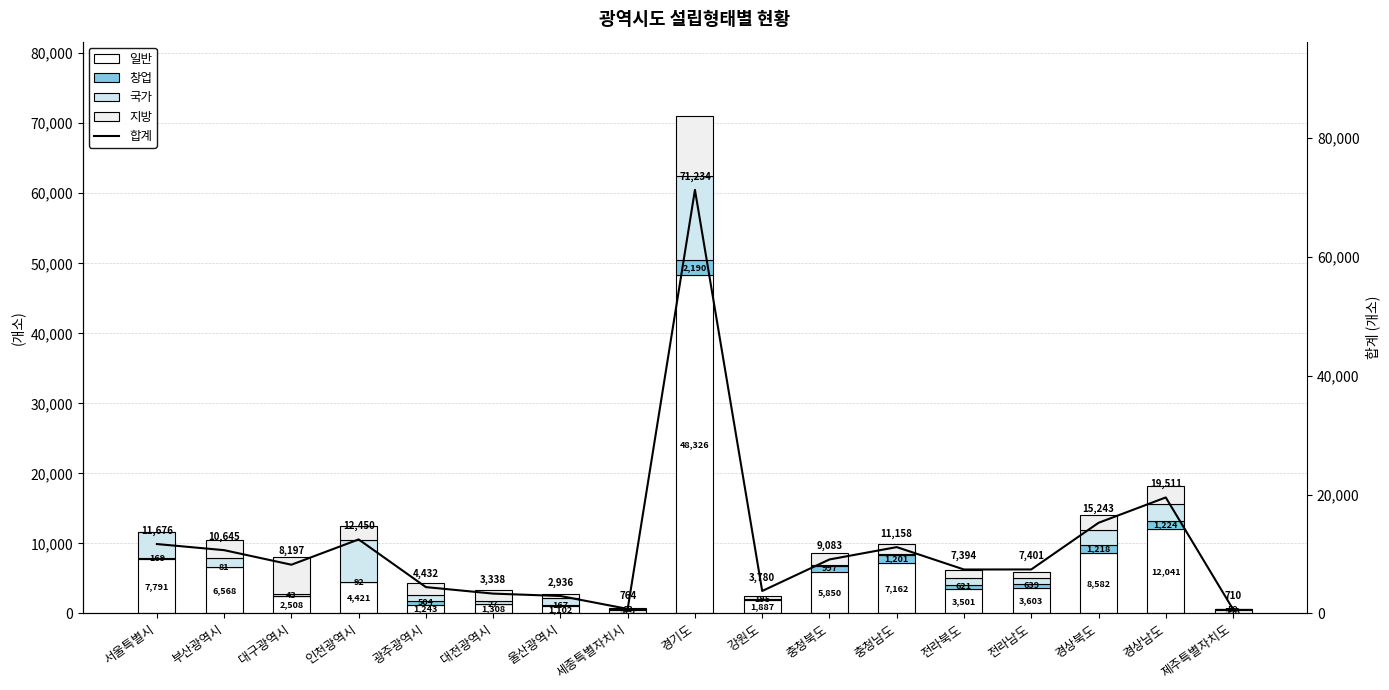

How many data points does each series have?

17